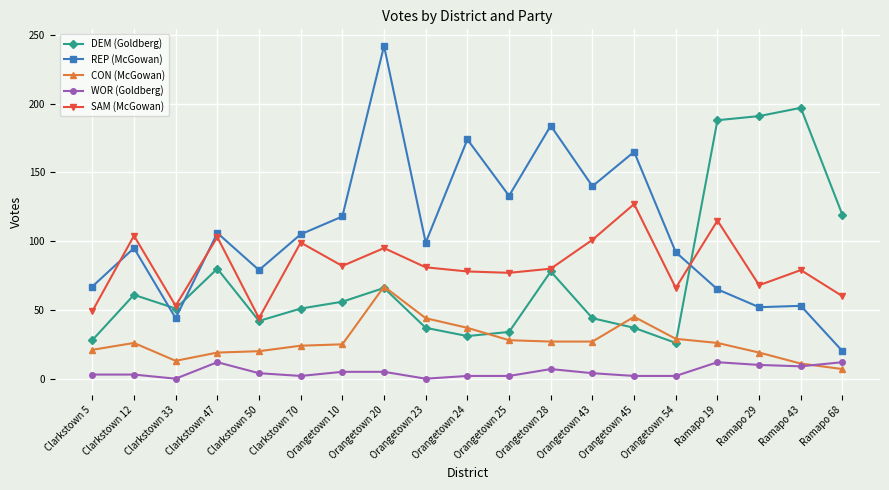

Which category has the highest value in the CON (McGowan) series?

Orangetown 20